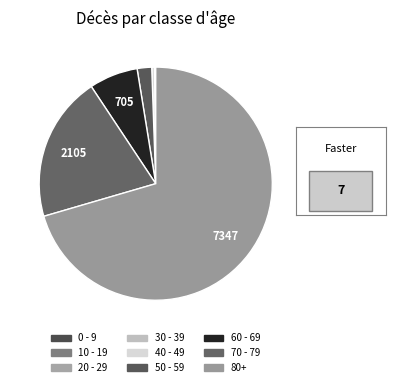

Combined, what portion of the pie is 30 - 39 and 80+?

70.6%